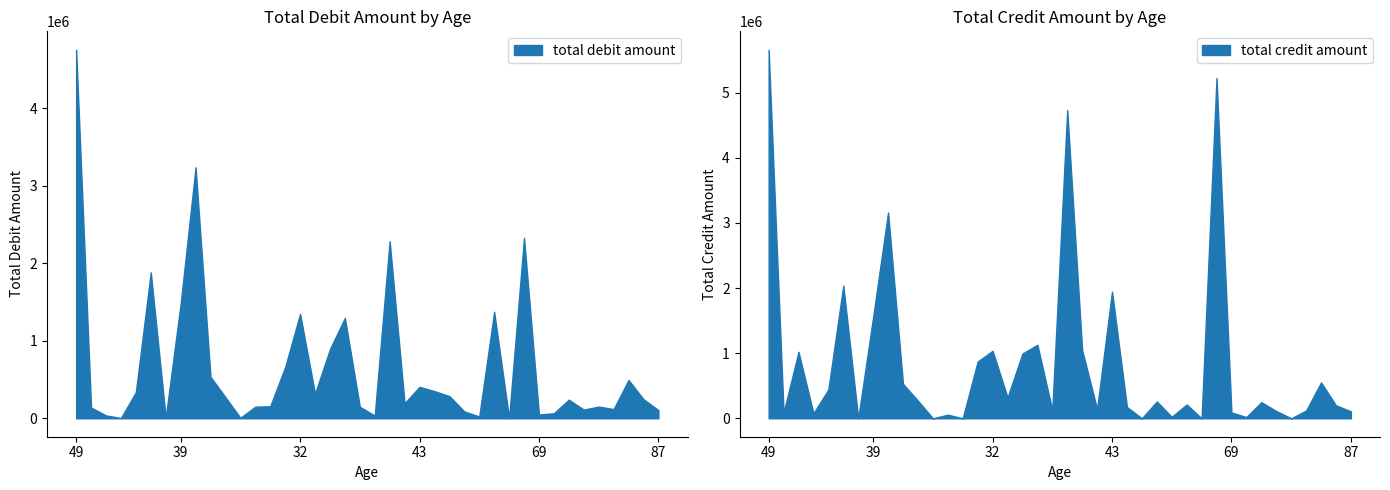

Which series ends up on top after the final intersection of total debit amount and total credit amount?

total credit amount